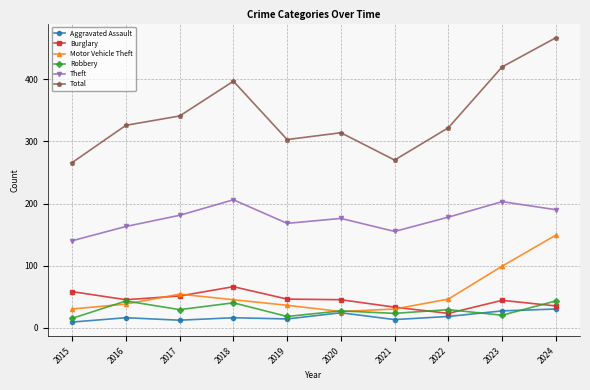

At which category is the sum across all series the highest?

2024